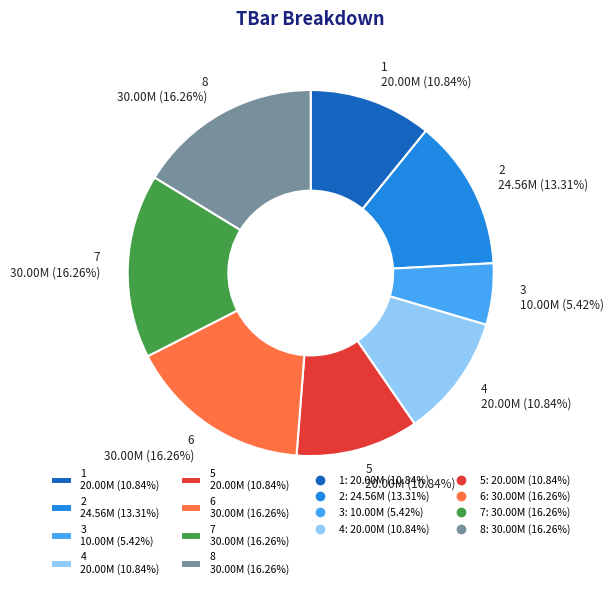

To the nearest percent, what portion does 2 represent?

13%